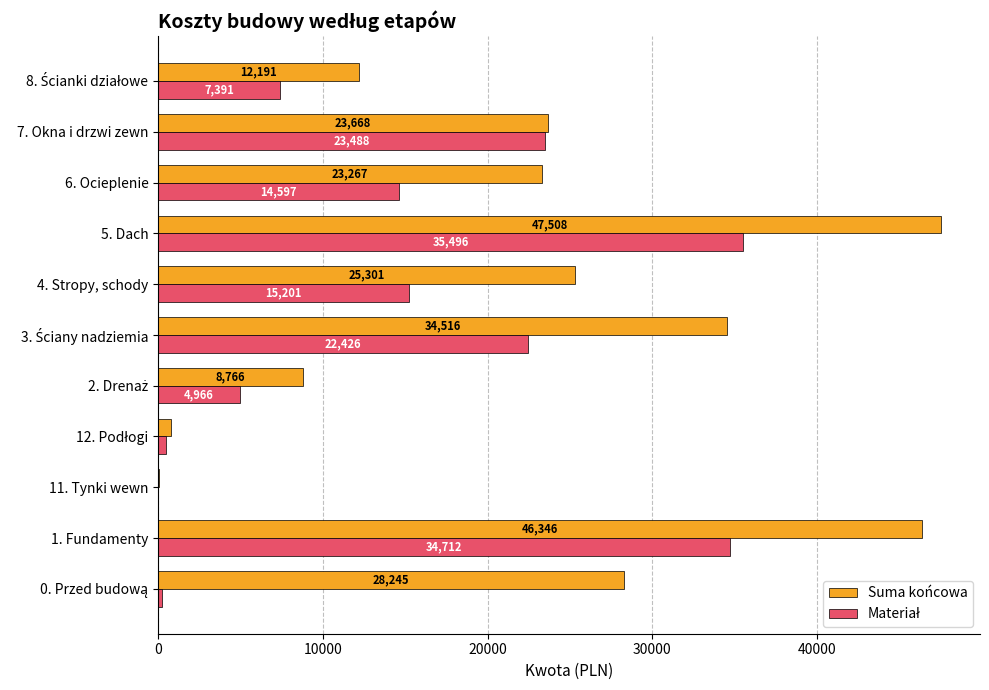

What is the highest value of the Suma końcowa series?

47508.4